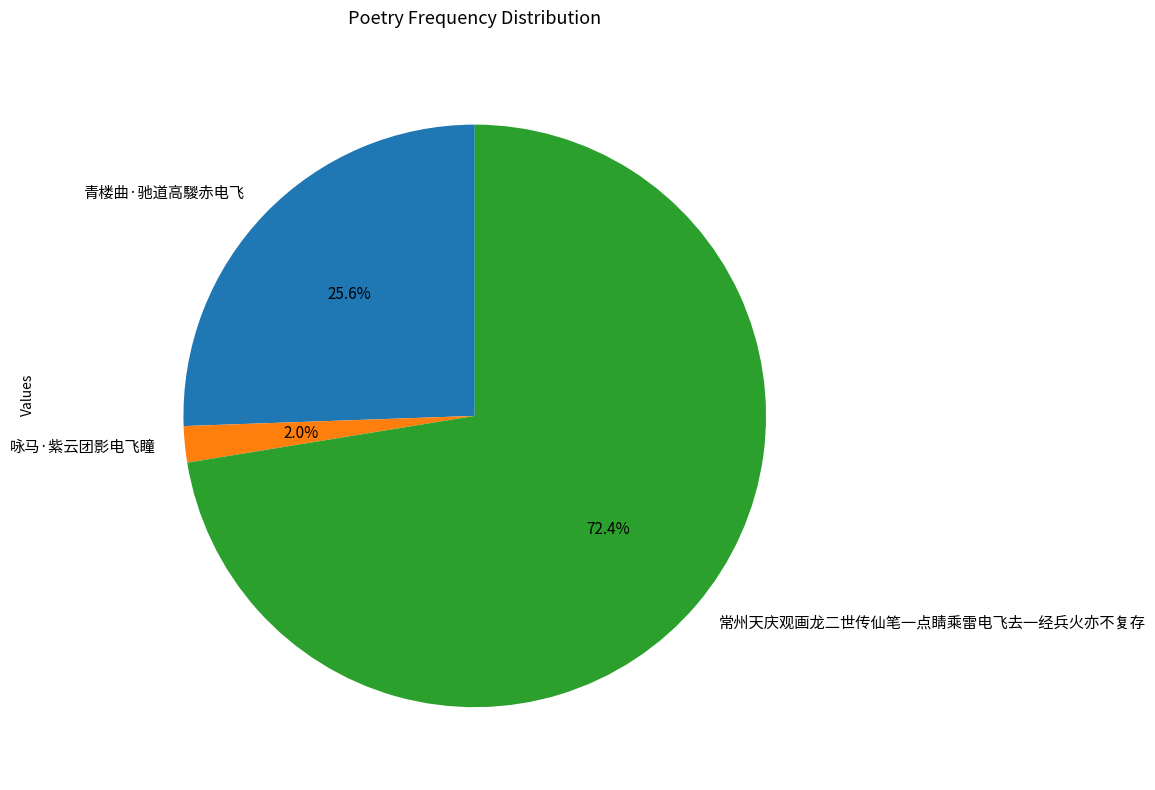

Is it true that 咏马·紫云团影电飞瞳 is 2% of the pie?

True